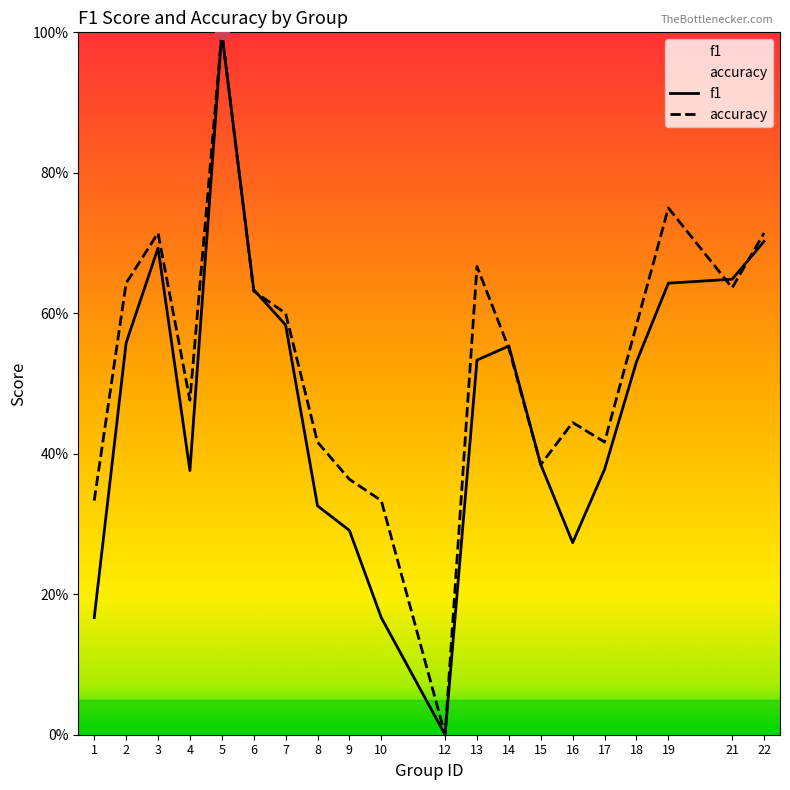

How many lines are shown in the chart?

2